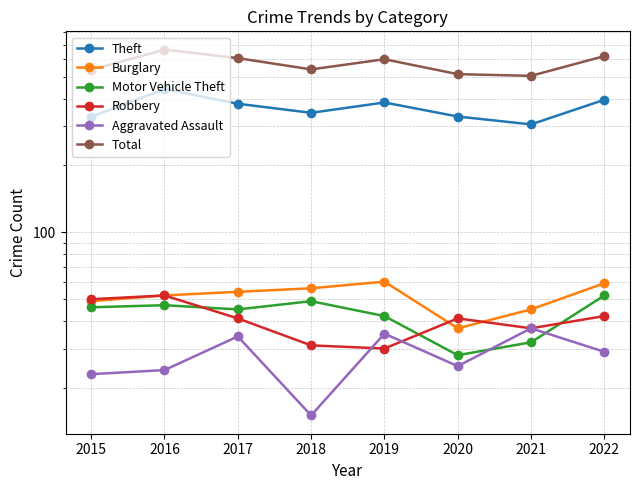

What is the difference between the maximum and minimum values in the Motor Vehicle Theft series?

24